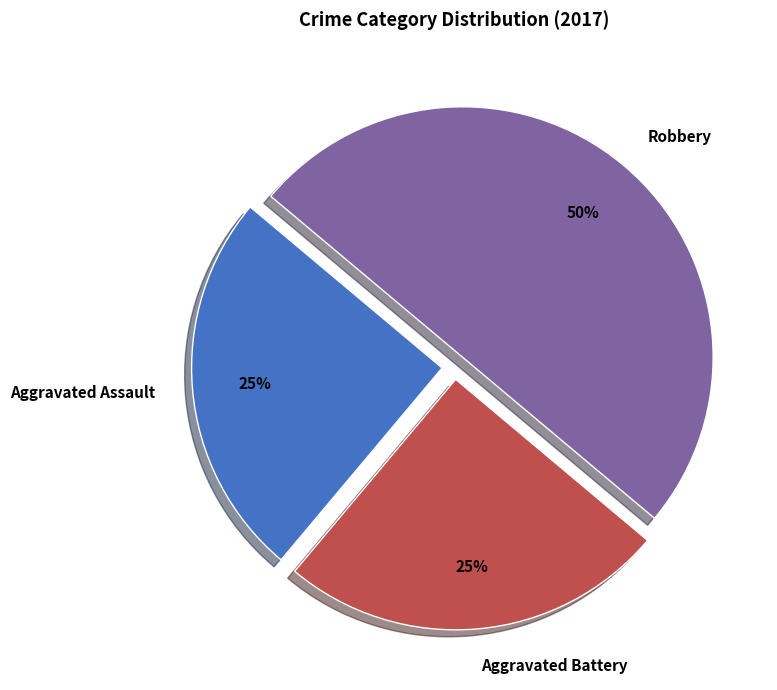

Is it true that Aggravated Battery is 35% of the pie?

False